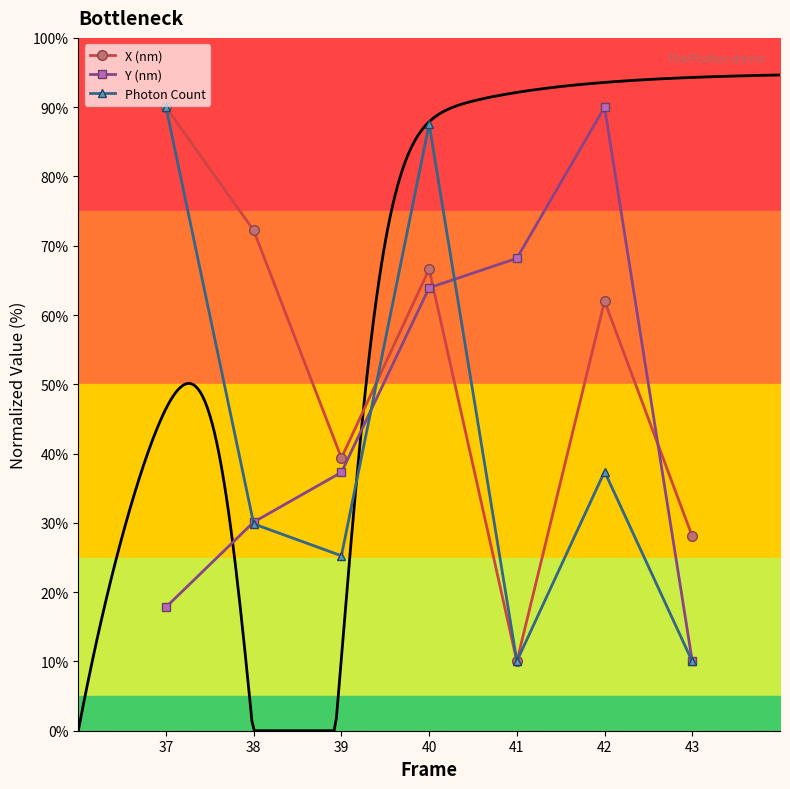

What is the spread (max minus min) of values at 41?

58.2